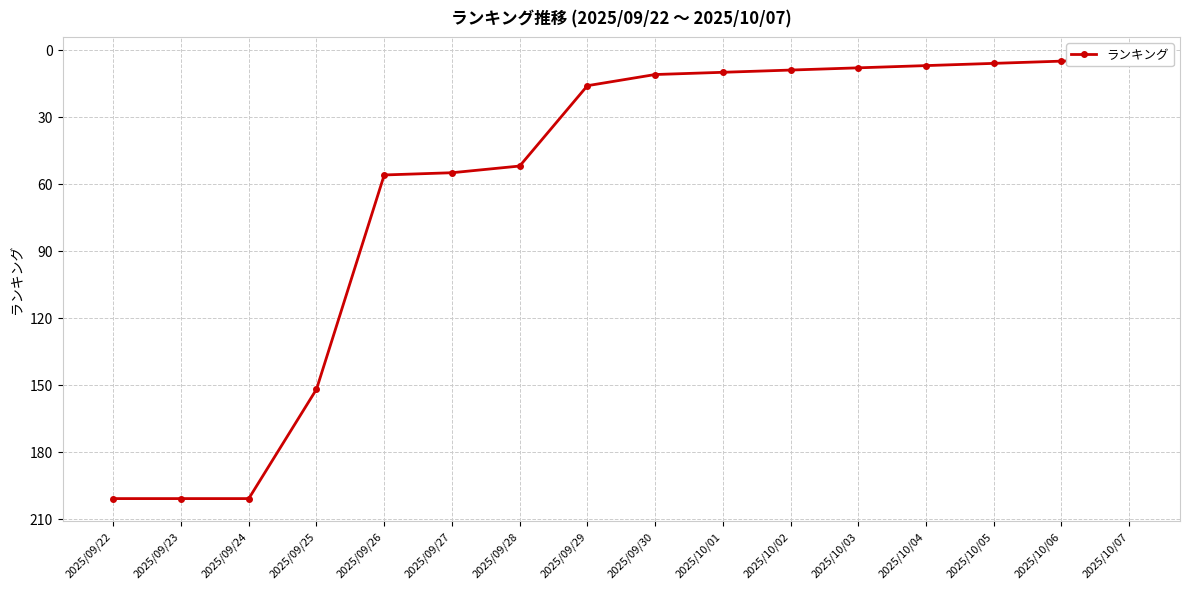

Which has a higher value, 2025/10/01 or 2025/10/06?

2025/10/01